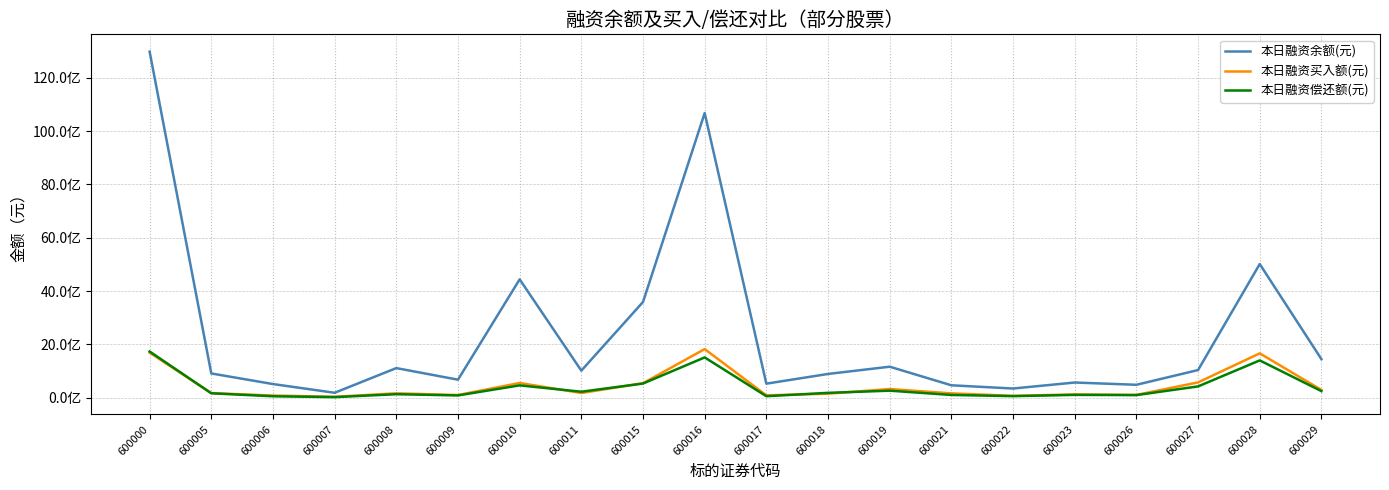

What are all the series names shown in the legend?

本日融资余额(元), 本日融资买入额(元), 本日融资偿还额(元)